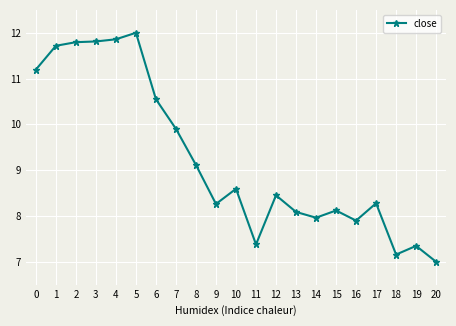

Is this an area chart (filled region under the line)?

No